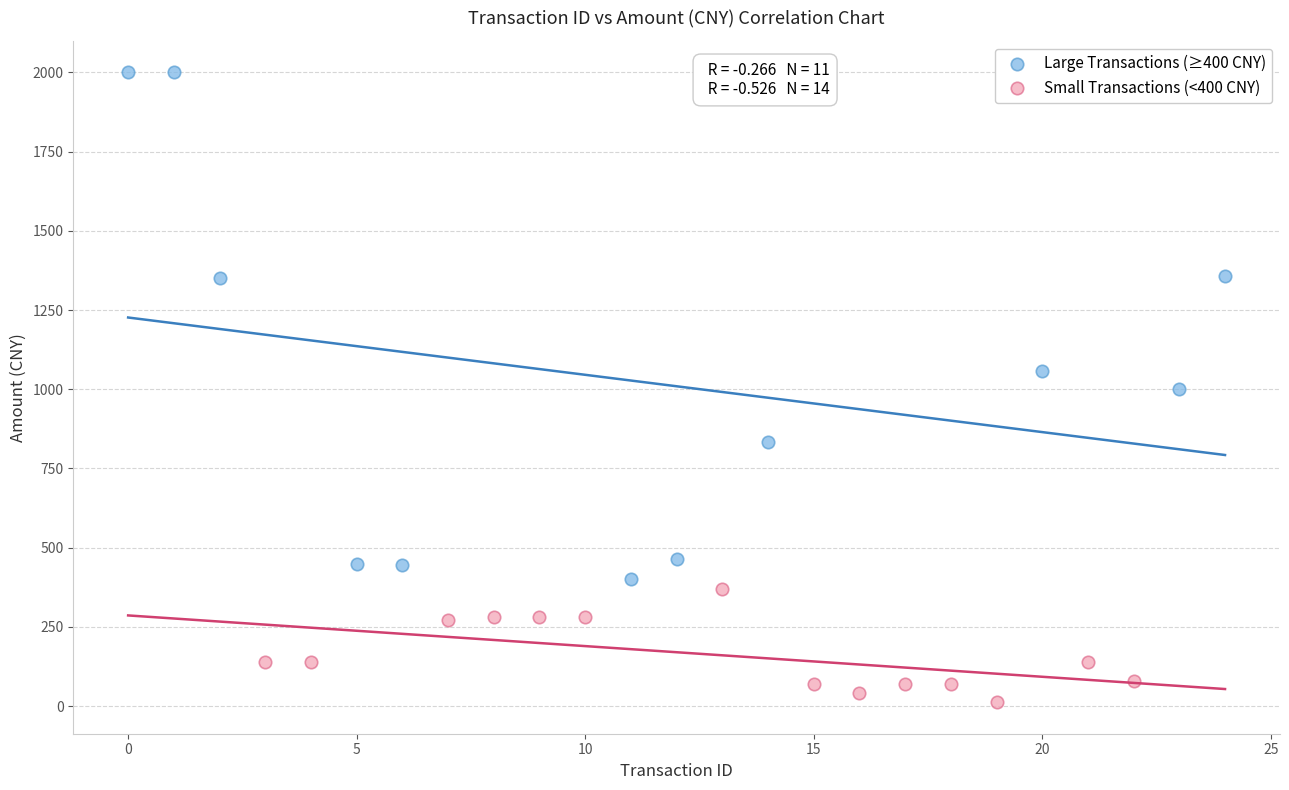

What are all the series names shown in the legend?

Large Transactions (≥400 CNY), Small Transactions (<400 CNY)